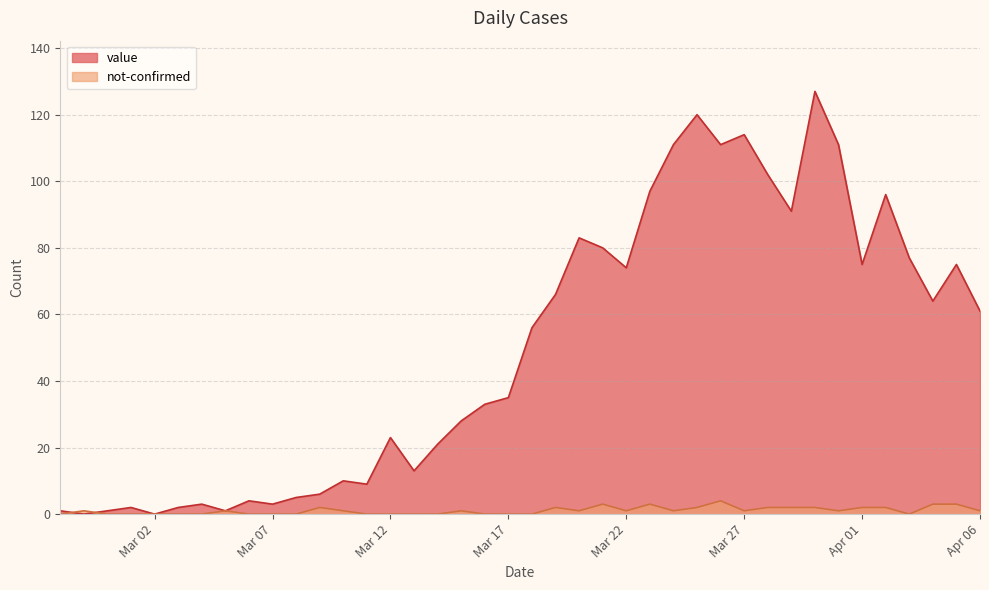

Between 2020-03-06 and 2020-03-16, which is larger?

2020-03-16